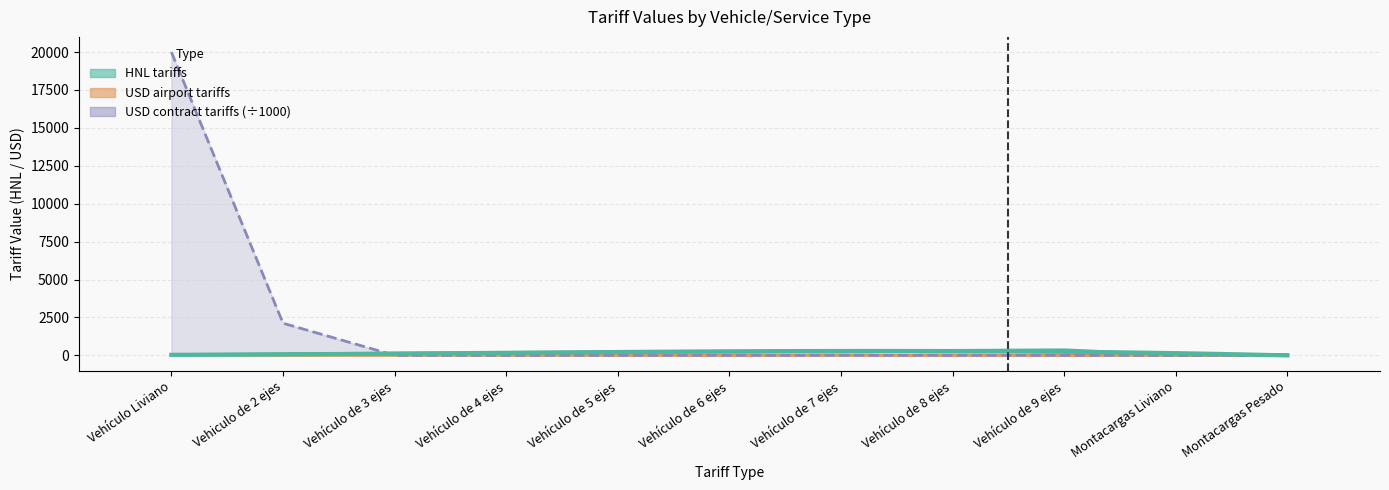

At which category is the sum across all series the highest?

Vehículo Liviano